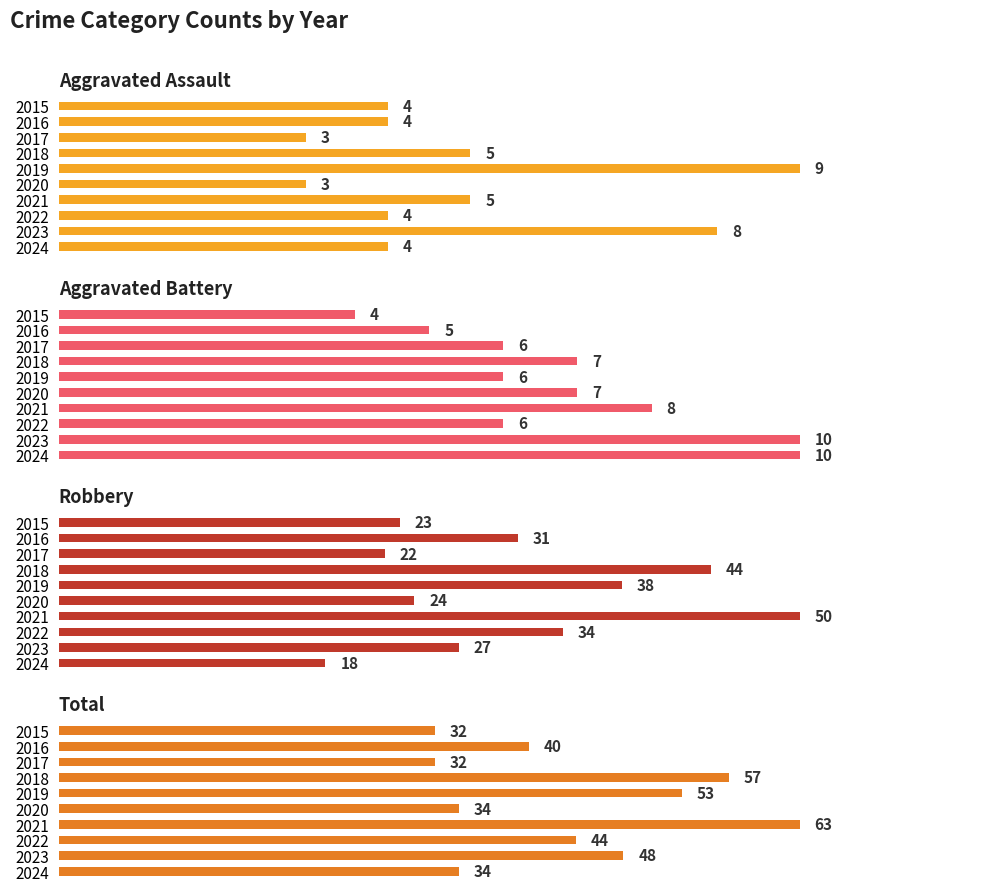

Is it true that Aggravated Battery equals 7 at 2018?

True